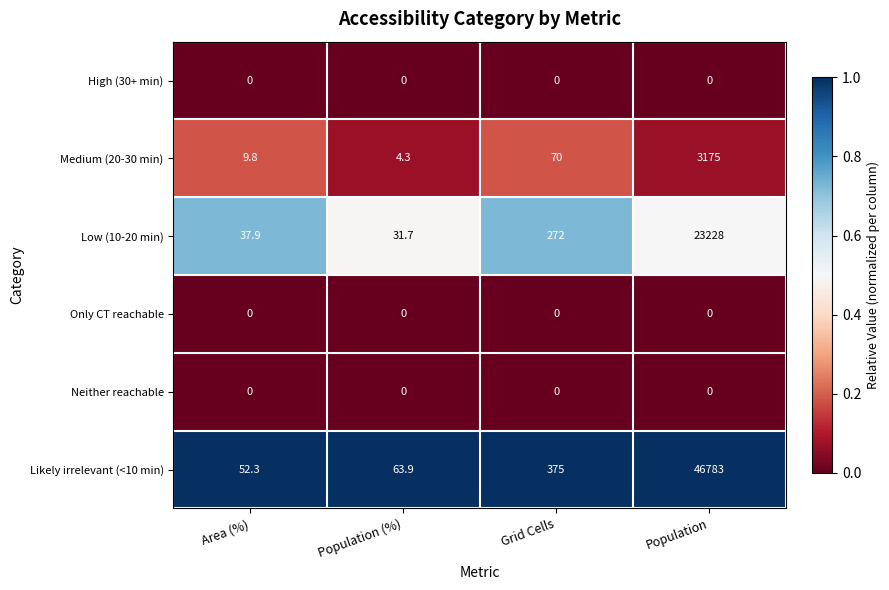

The value of Only CT reachable at Population (%) is 0.0. True or false?

True